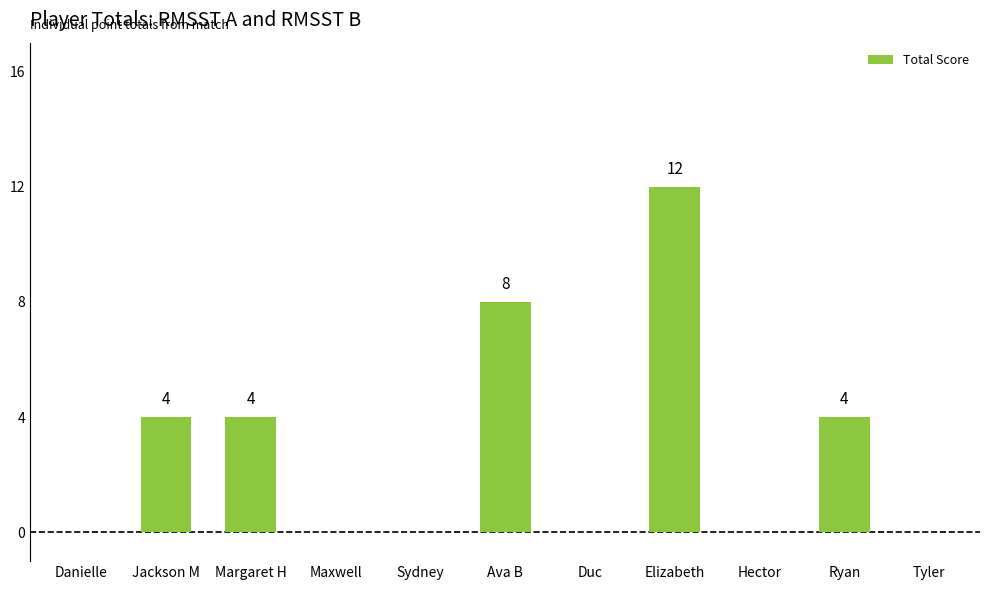

Is it true that the value at Tyler is -7?

False